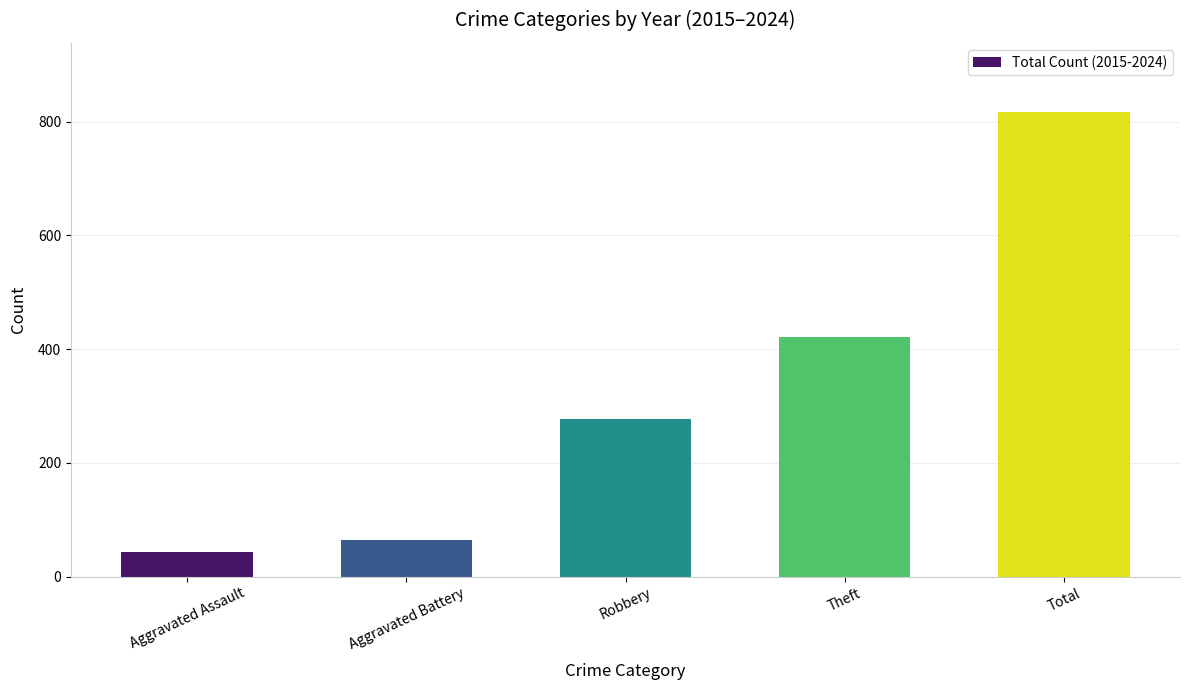

What is the smallest value displayed?

43